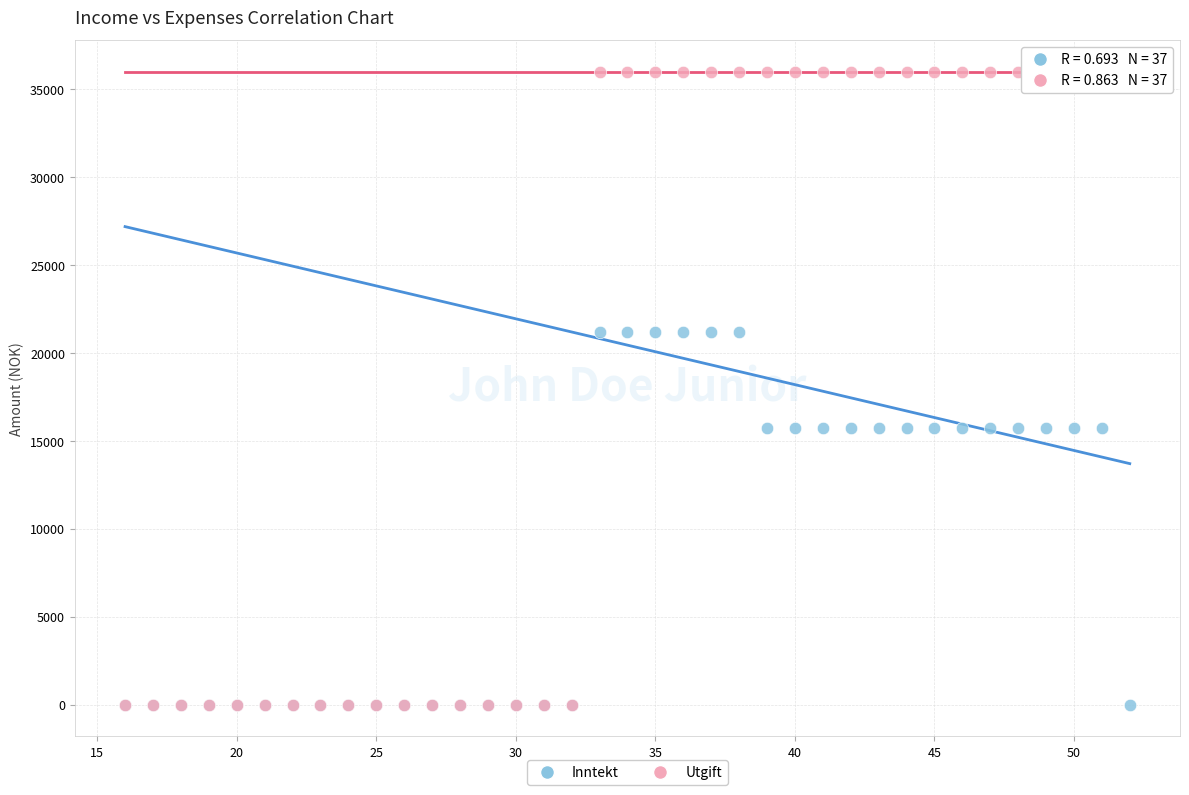

What are all the series names shown in the legend?

Inntekt, Utgift